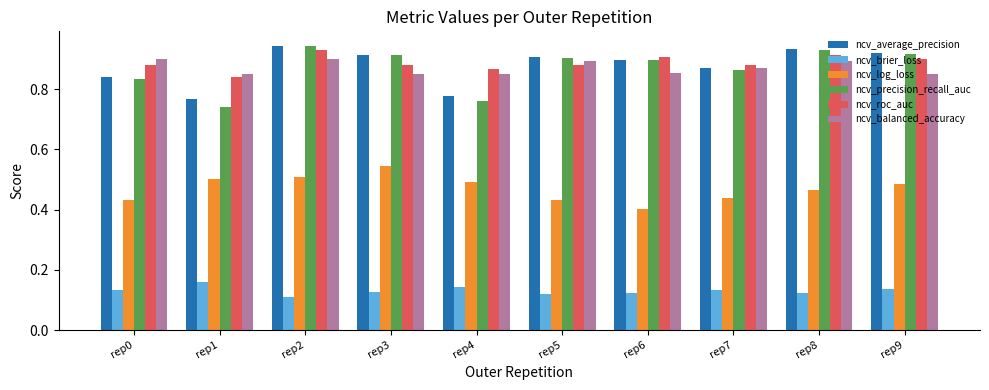

Count the number of data series in this chart.

6